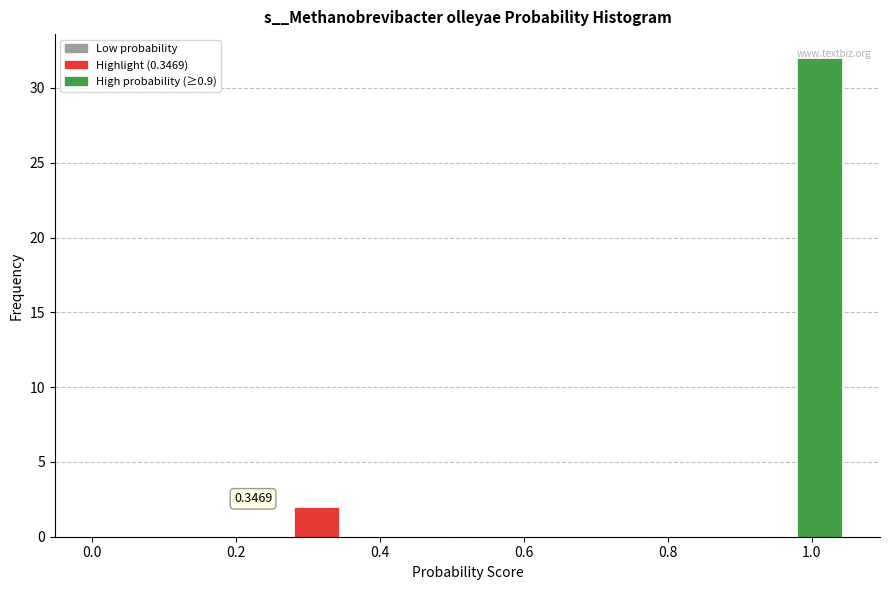

Around what value on the x-axis is the tallest bar? Give the approximate position of its centre, as read against the axis.

1.02